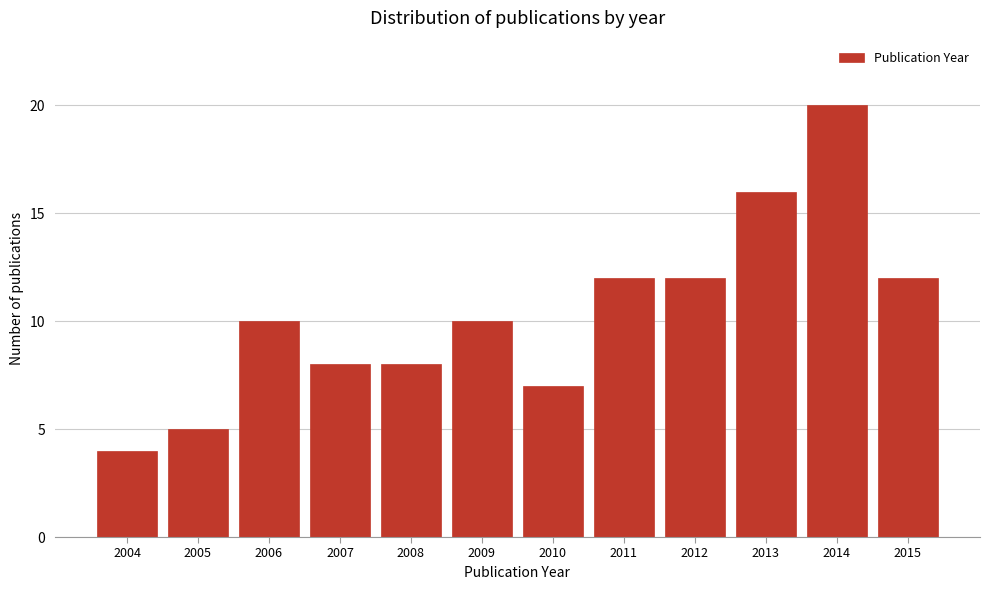

Reading left to right, what are all the values shown in this chart?

2004=4	2005=5	2006=10	2007=8	2008=8	2009=10	2010=7	2011=12	2012=12	2013=16	2014=20	2015=12